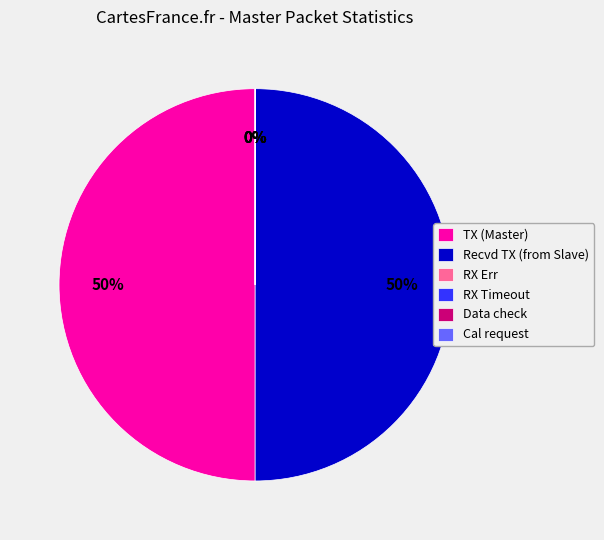

To the nearest percent, what is the average slice percentage?

17%